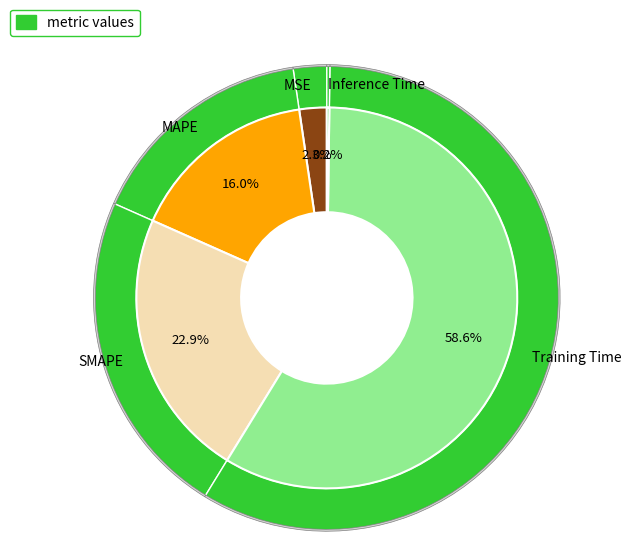

Which slice is the largest?

Training Time